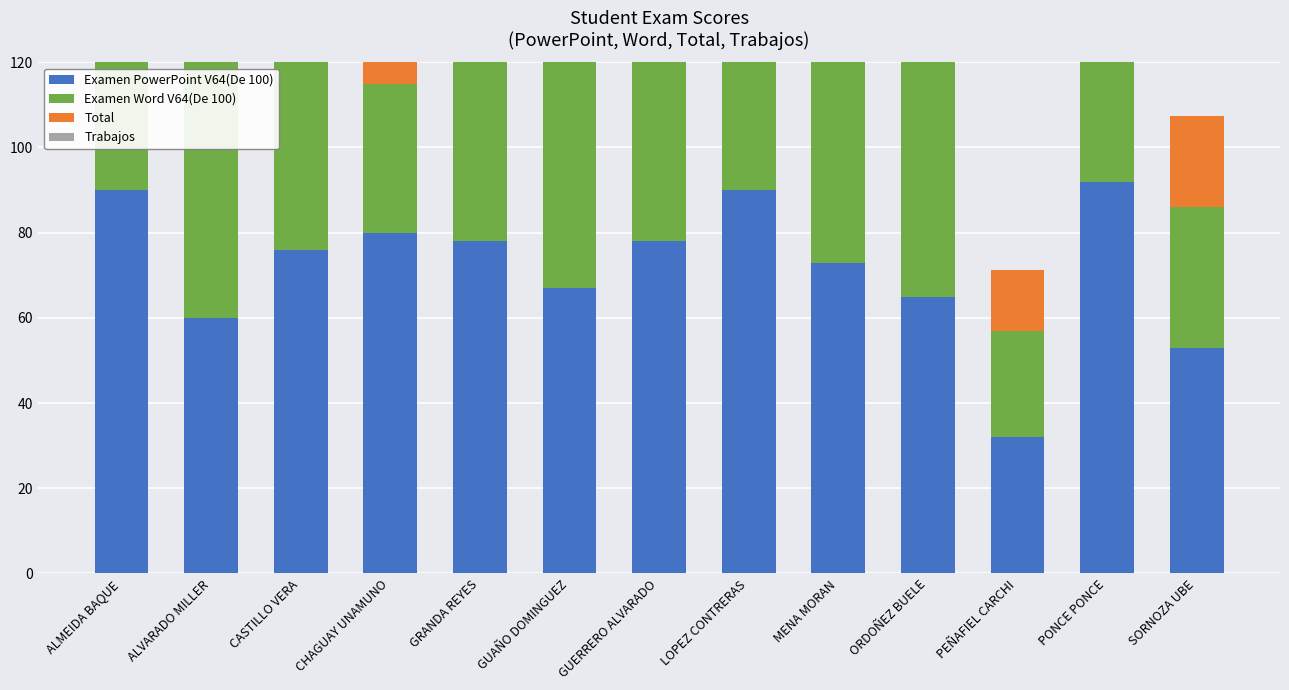

What is the sum of the Total values at ALVARADO MILLER and LOPEZ CONTRERAS?

77.5